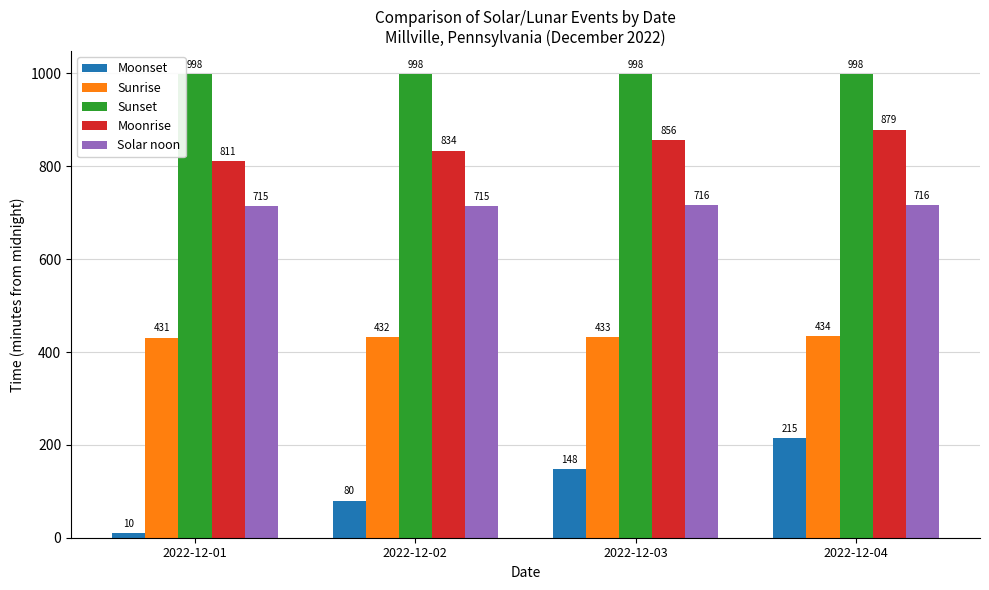

Which series changed the most between 2022-12-03 and 2022-12-04?

Moonset